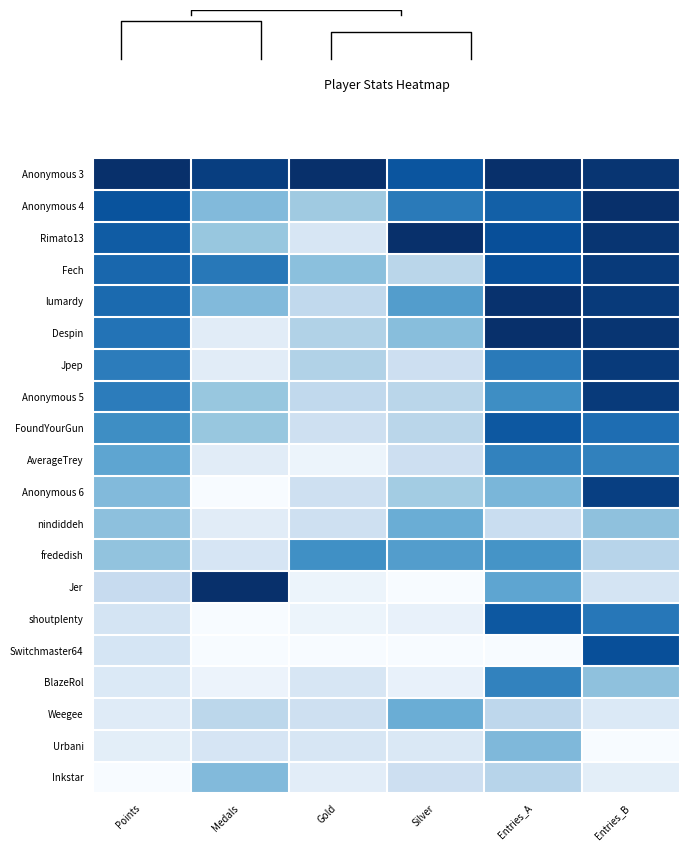

At Gold, list the series in order from smallest to largest.

Switchmaster64, AverageTrey, Jer, shoutplenty, Inkstar, Rimato13, BlazeRol, Urbani, FoundYourGun, Anonymous 6, nindiddeh, Weegee, lumardy, Anonymous 5, Despin, Jpep, Anonymous 4, Fech, frededish, Anonymous 3